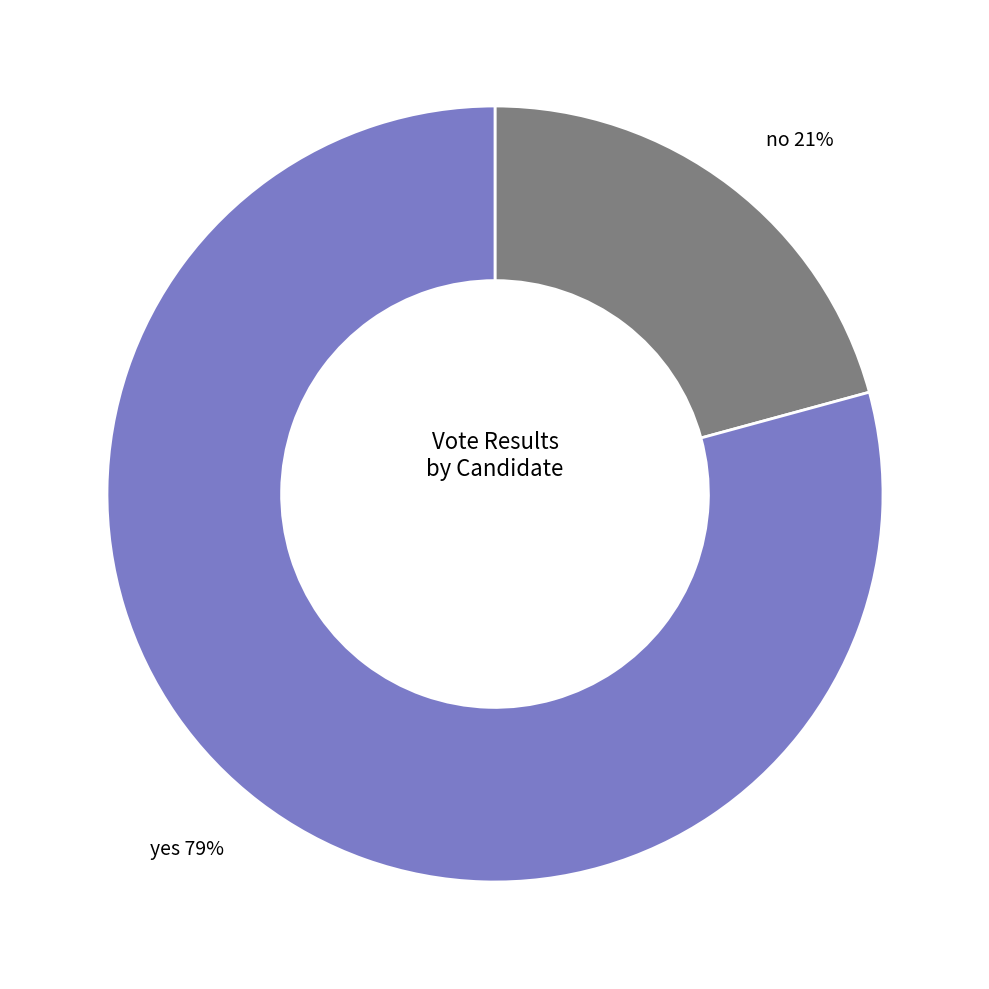

Does any single category account for the majority?

Yes